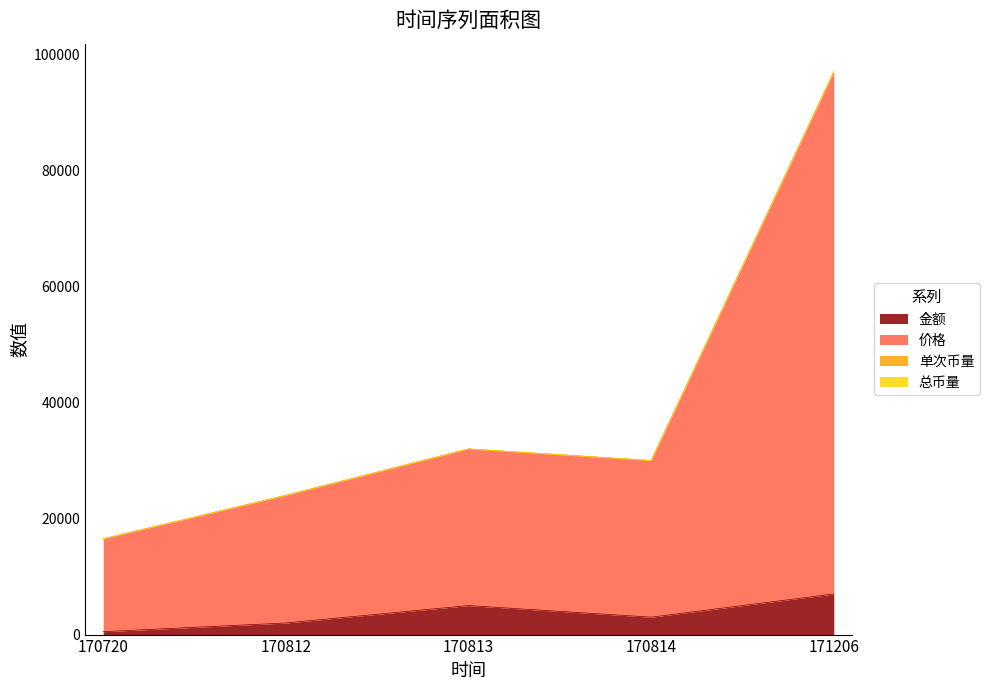

Does the chart have visible grid lines?

No